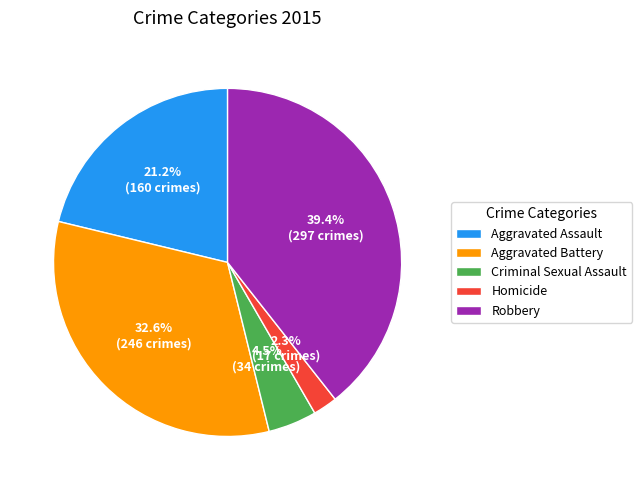

True or false: Aggravated Battery accounts for 41% of the total.

False